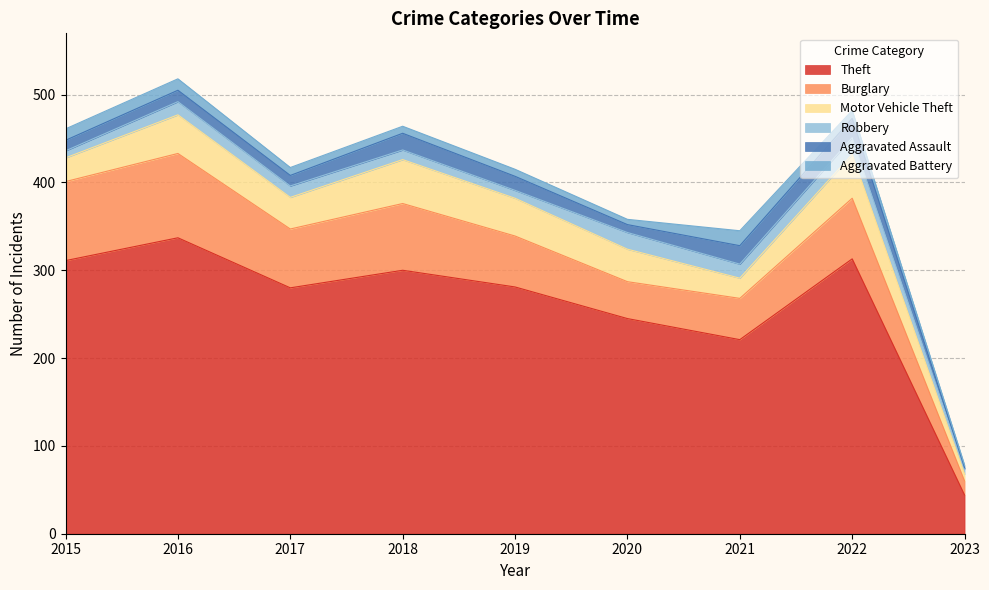

True or false: Aggravated Assault and Motor Vehicle Theft cross at least once.

False